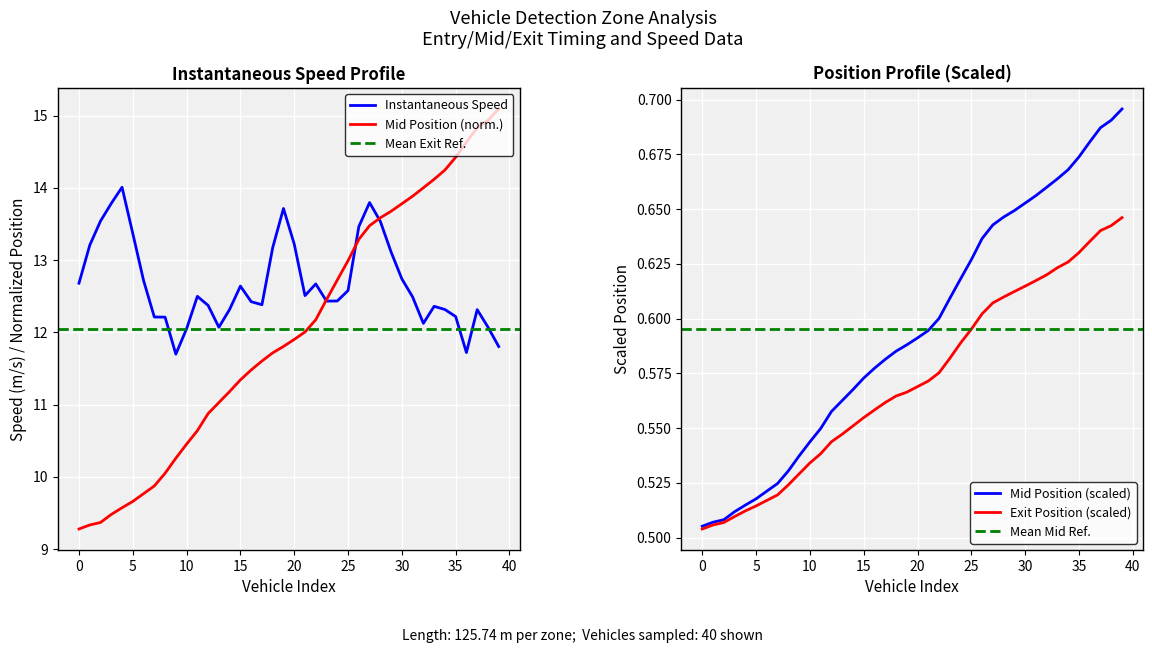

At how many categories does at least one series exceed 7?

40